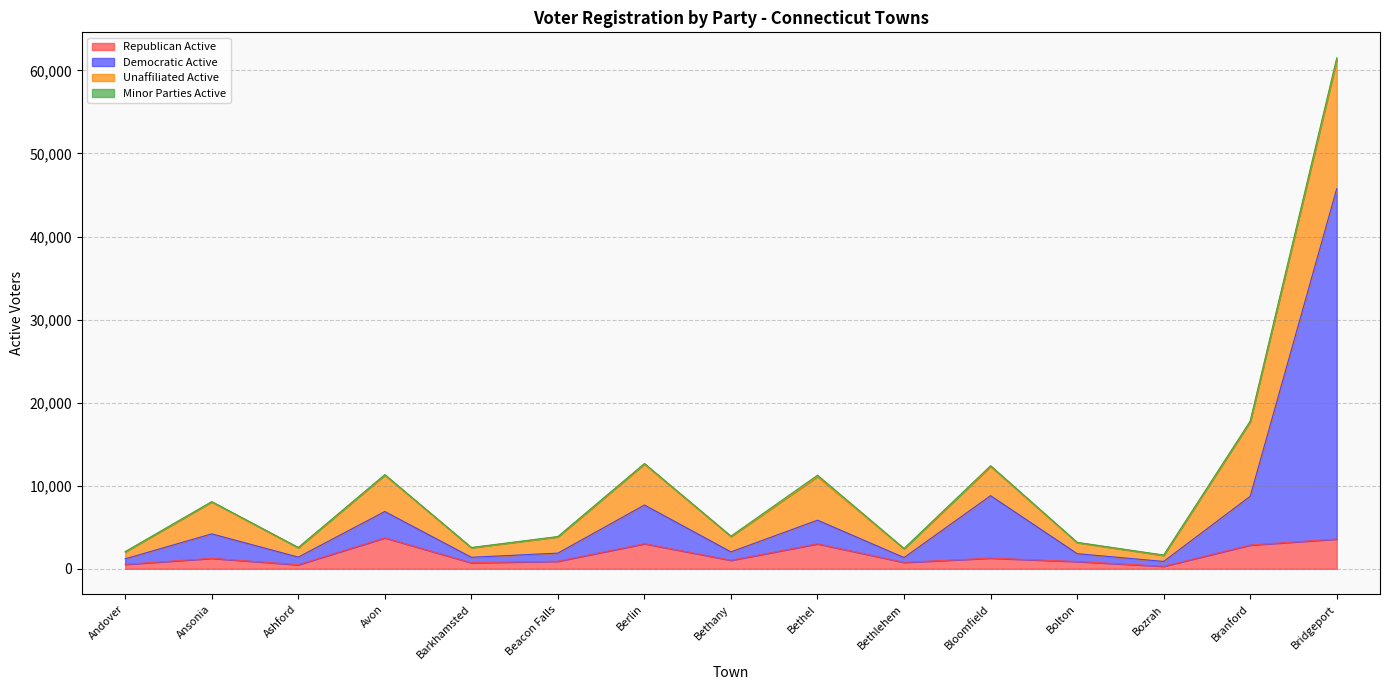

True or false: Total Active and Democratic Active cross at least once.

False